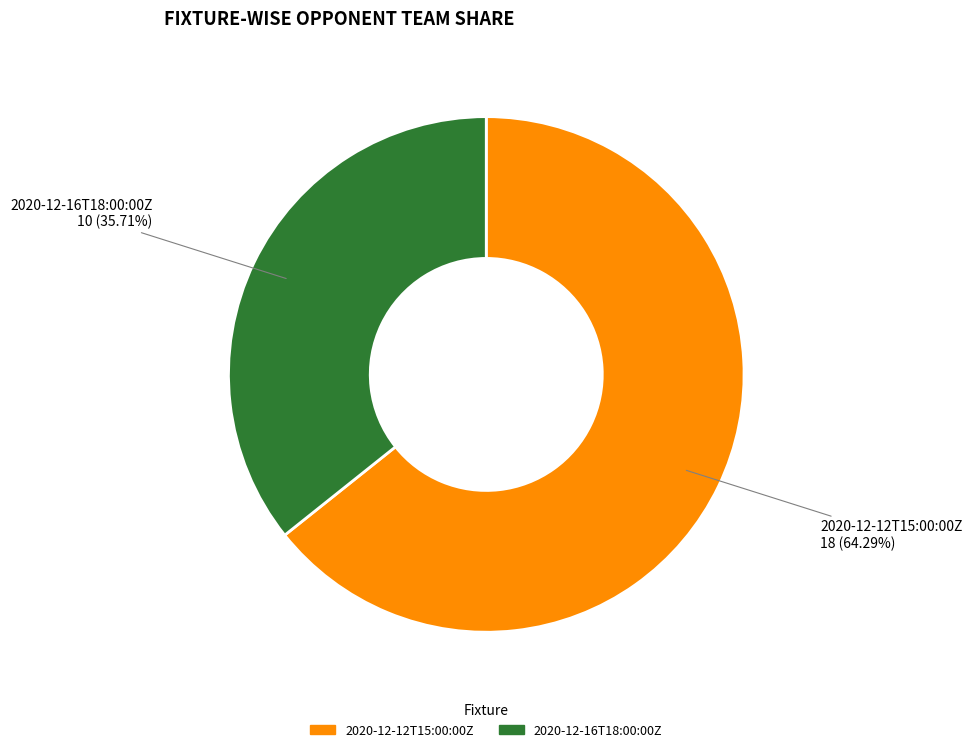

Count the number of slices in the pie.

2